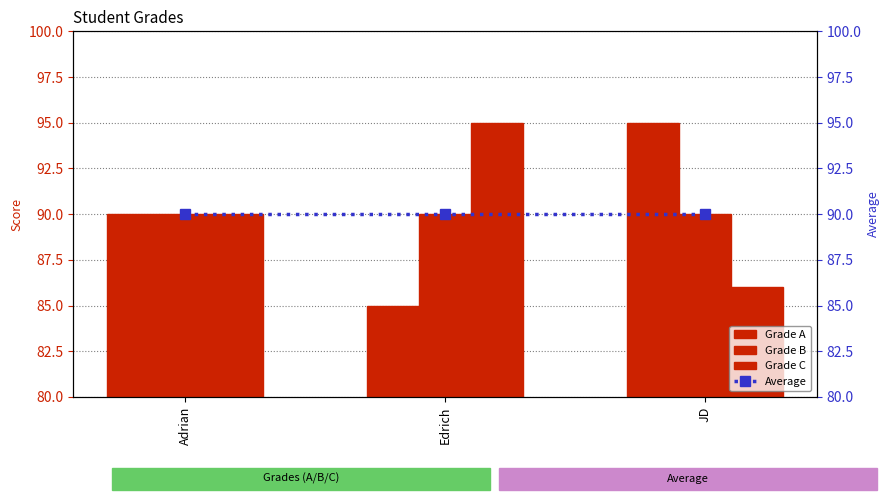

How many Grade C values are between 86 and 95?

3